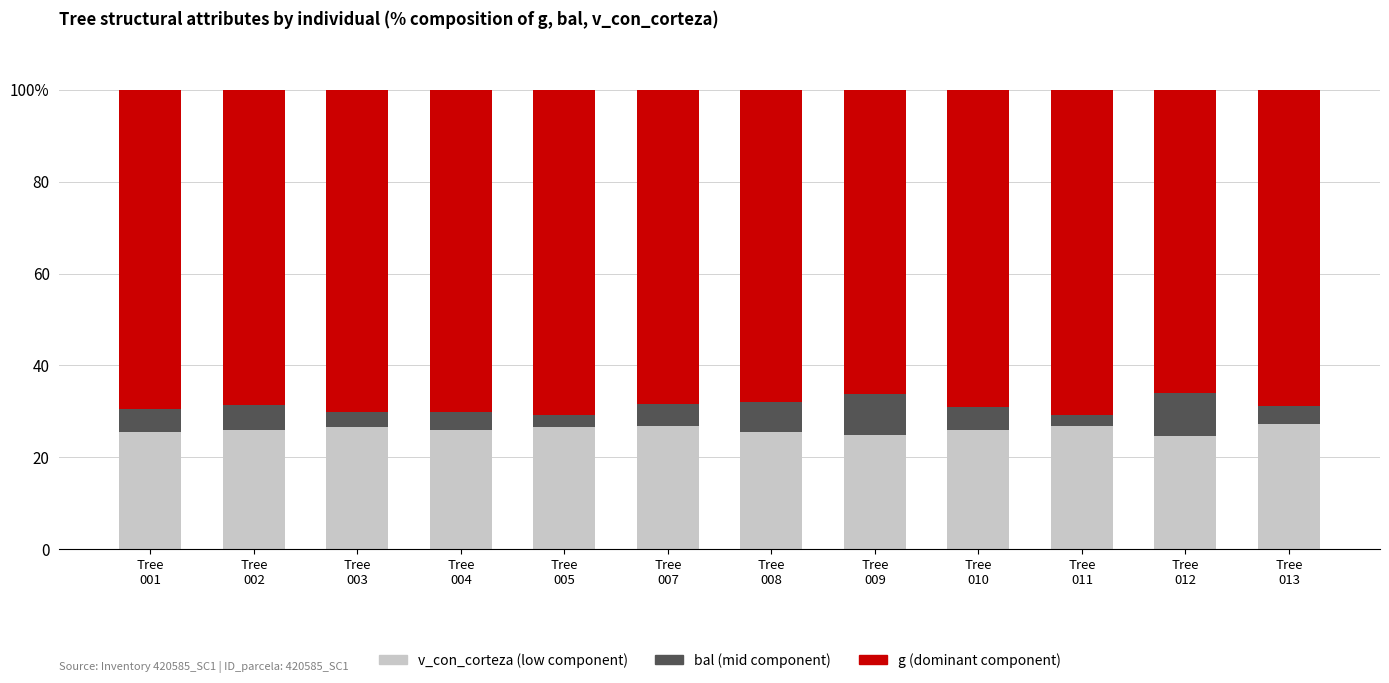

Does the chart contain stacked bars?

Yes